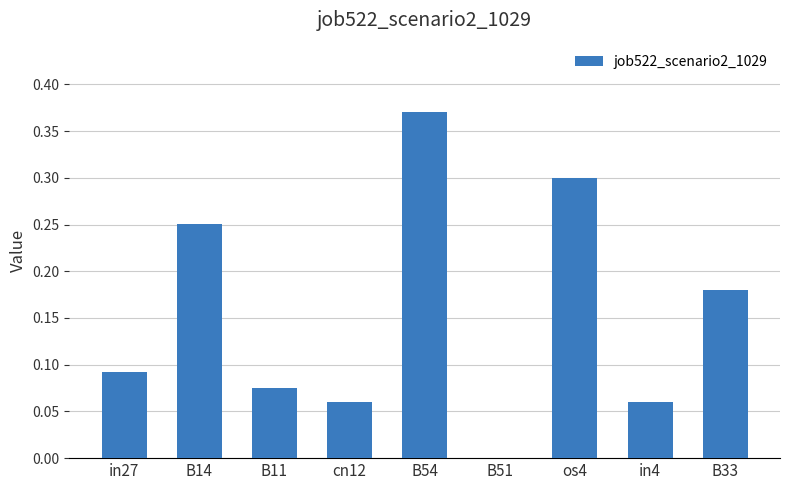

What is the sum of all values?

1.4